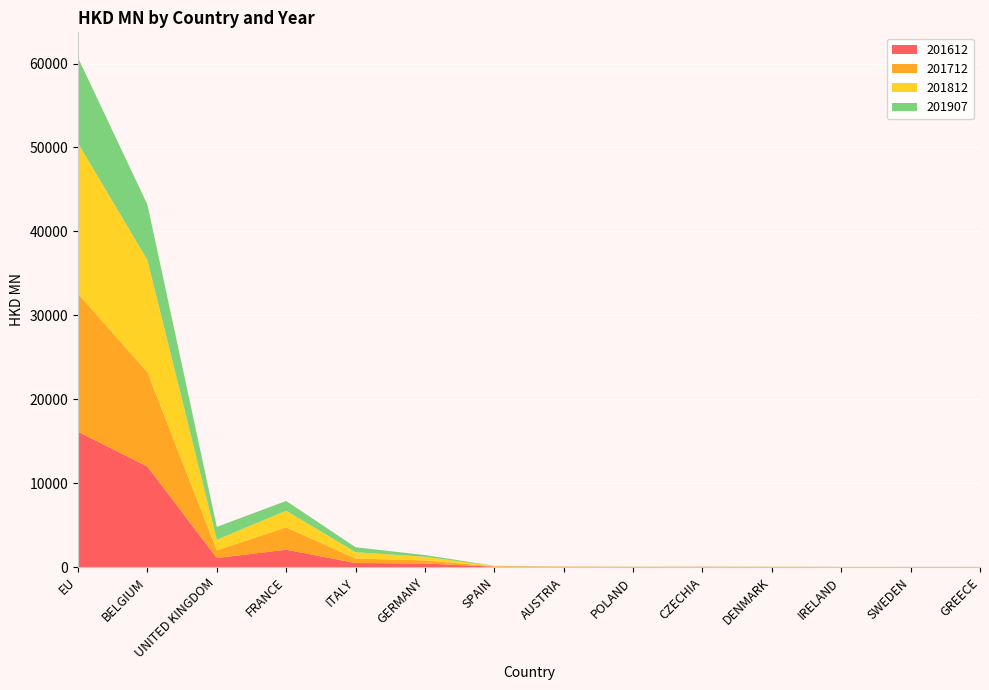

Reading left to right, transcribe all the data shown in this chart.

201612: EU=16129.2	BELGIUM=11974.6	UNITED KINGDOM=1071.7	FRANCE=2063.2	ITALY=476.2	GERMANY=424.2	SPAIN=38.2	AUSTRIA=18.4	POLAND=11.1	CZECHIA=19.7	DENMARK=8.4	IRELAND=2.3	SWEDEN=4.7	GREECE=3.3
201712: EU=16451.7	BELGIUM=11227.7	UNITED KINGDOM=914.2	FRANCE=2667.0	ITALY=537.9	GERMANY=367.3	SPAIN=38.4	AUSTRIA=19.8	POLAND=9.6	CZECHIA=11.0	DENMARK=4.1	IRELAND=8.9	SWEDEN=4.9	GREECE=3.1
201812: EU=17939.3	BELGIUM=13378.9	UNITED KINGDOM=1265.5	FRANCE=1978.7	ITALY=749.2	GERMANY=427.5	SPAIN=43.3	AUSTRIA=15.3	POLAND=12.4	CZECHIA=6.1	DENMARK=24.8	IRELAND=3.6	SWEDEN=5.9	GREECE=3.0
201907: EU=10168.1	BELGIUM=6613.4	UNITED KINGDOM=1530.0	FRANCE=1165.5	ITALY=591.2	GERMANY=208.8	SPAIN=24.1	AUSTRIA=5.4	POLAND=5.4	CZECHIA=4.8	DENMARK=4.1	IRELAND=4.0	SWEDEN=3.4	GREECE=1.7